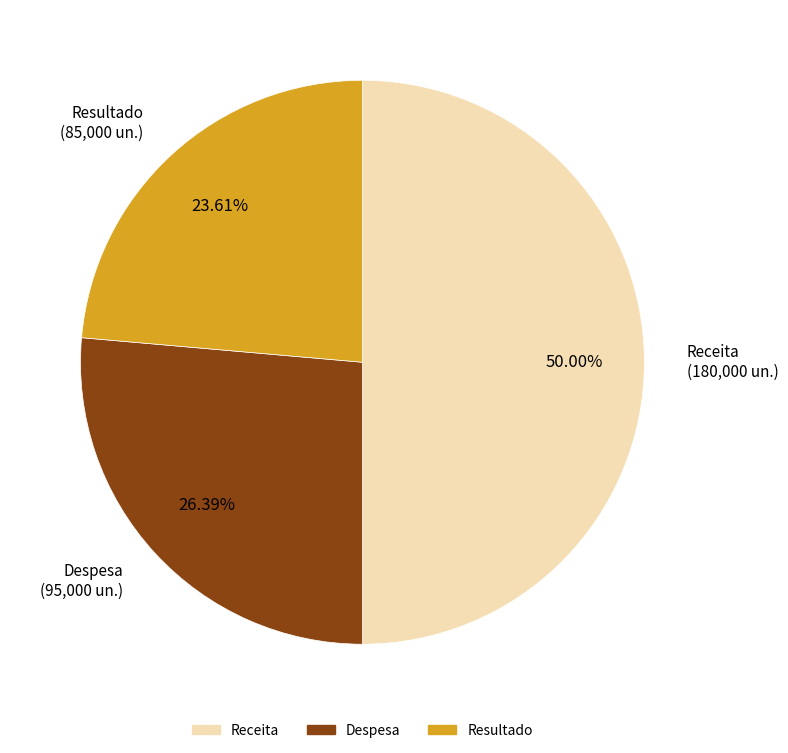

Between Resultado and Despesa, which is larger?

Despesa